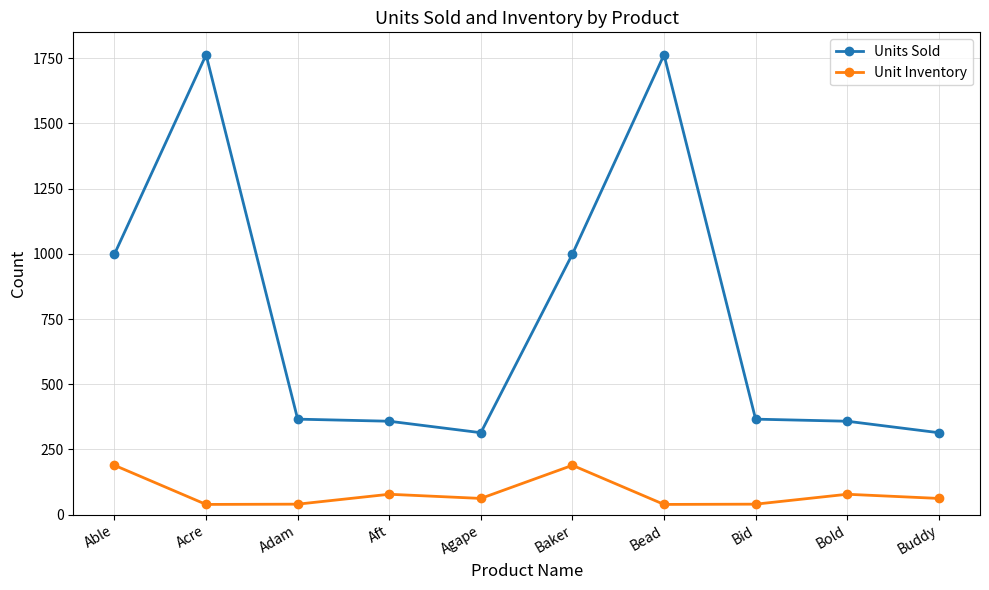

Where does the Units Sold series first go above 366?

Able